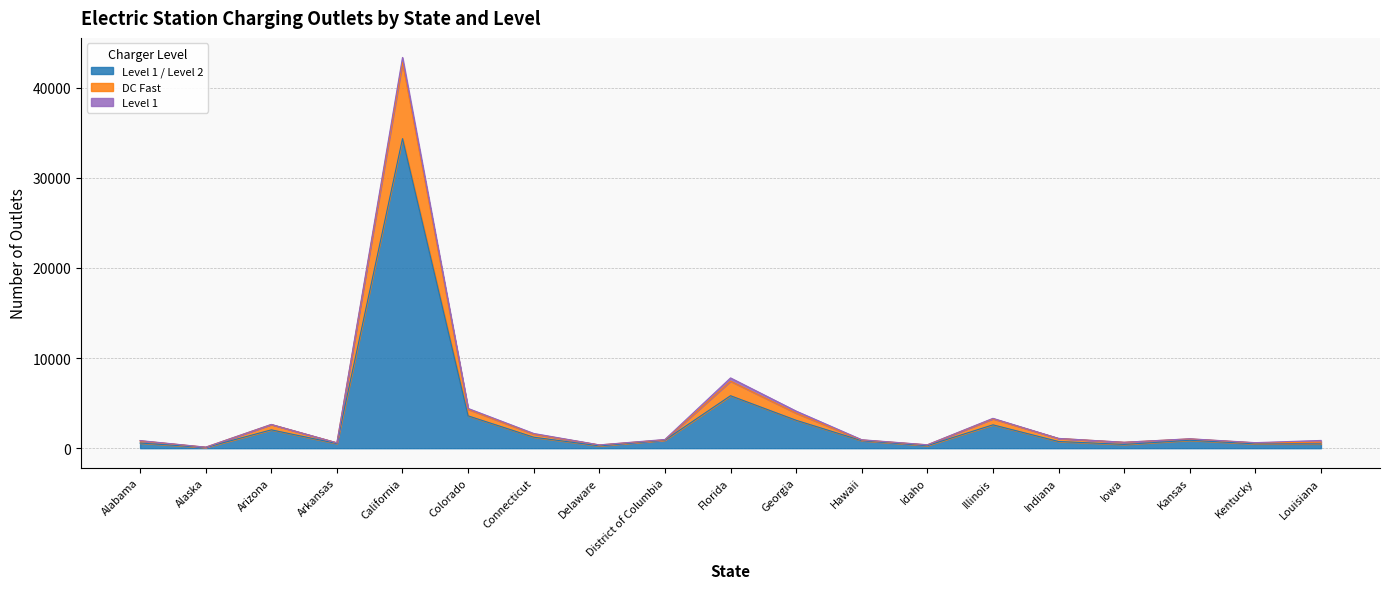

True or false: DC Fast and Level 1 / Level 2 intersect in this chart.

False